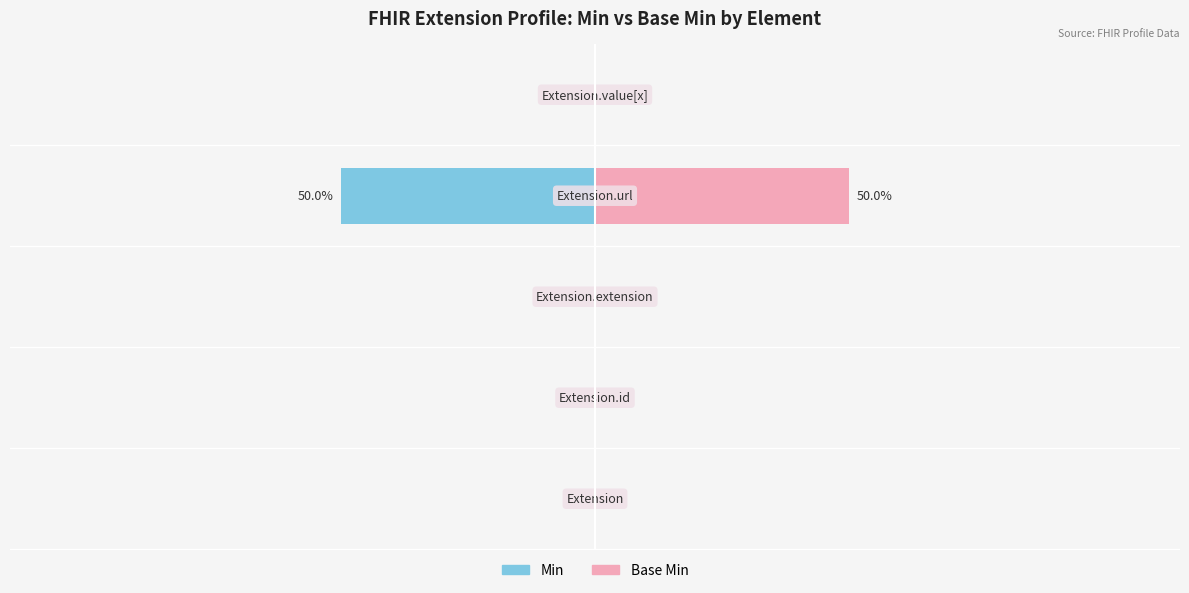

Rank the series at 3 from lowest to highest value.

Min, Base Min